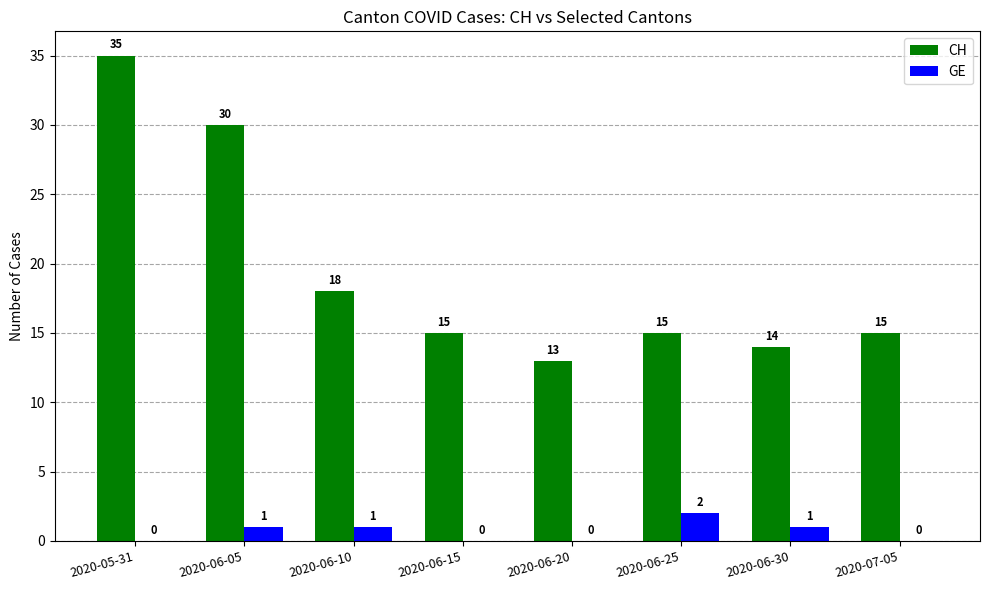

Reading left to right, transcribe all the data shown in this chart.

CH: 2020-05-31=35	2020-06-05=30	2020-06-10=18	2020-06-15=15	2020-06-20=13	2020-06-25=15	2020-06-30=14	2020-07-05=15
GE: 2020-05-31=0	2020-06-05=1	2020-06-10=1	2020-06-15=0	2020-06-20=0	2020-06-25=2	2020-06-30=1	2020-07-05=0